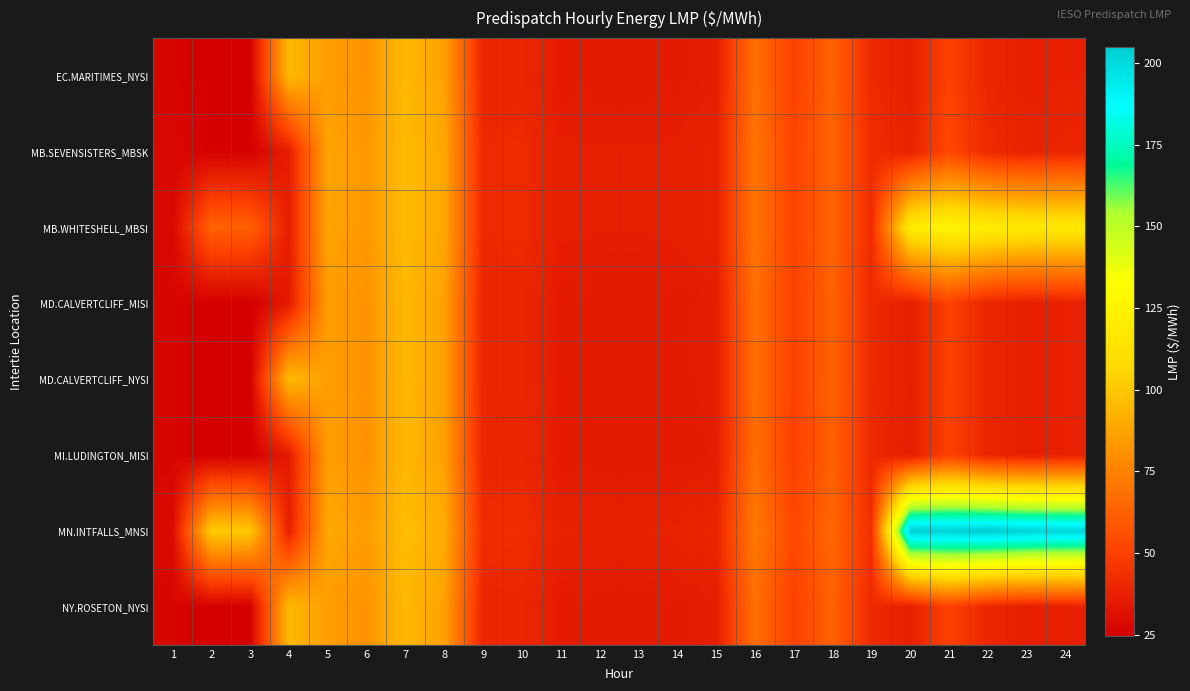

List the series in order of their peak value, lowest first.

MI.LUDINGTON_MISI, MD.CALVERTCLIFF_MISI, EC.MARITIMES_NYSI, NY.ROSETON_NYSI, MD.CALVERTCLIFF_NYSI, MB.SEVENSISTERS_MBSK, MB.WHITESHELL_MBSI, MN.INTFALLS_MNSI